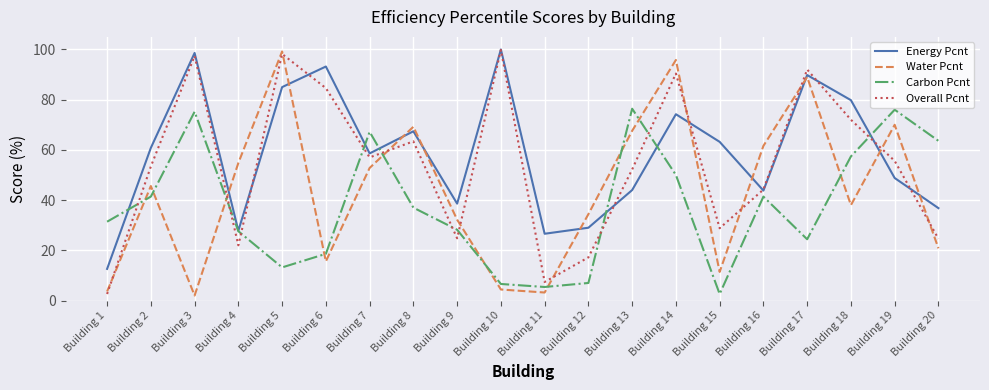

At which category does Carbon Pcnt reach its first local valley?

Building 5